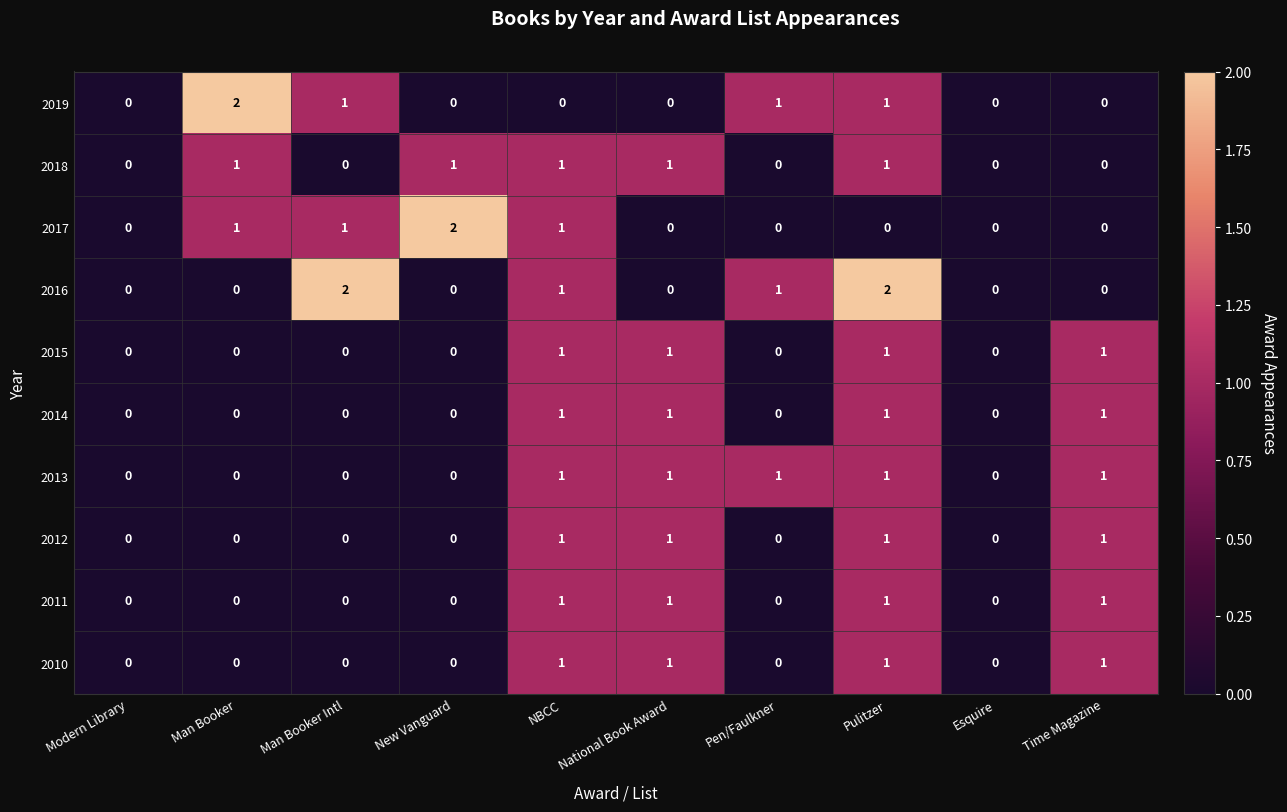

Which series has the largest total across all categories?

2016